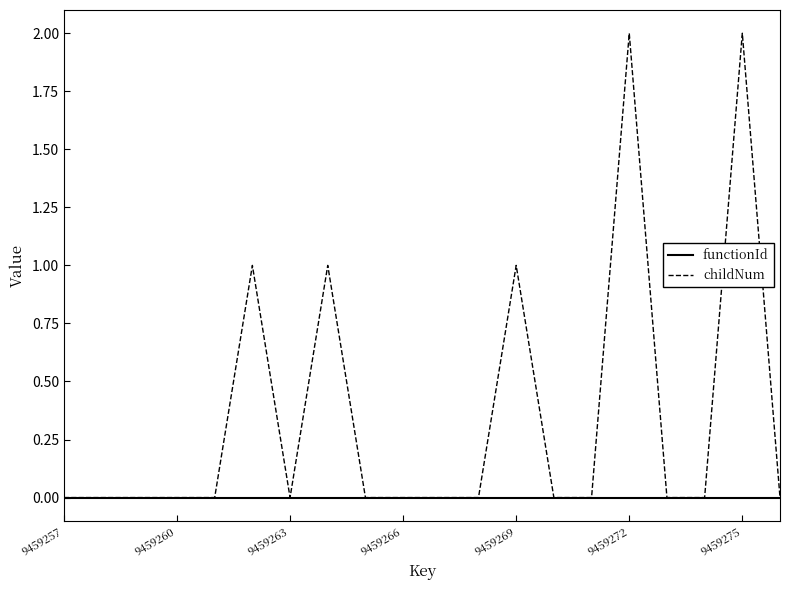

What are all the series names shown in the legend?

functionId, childNum